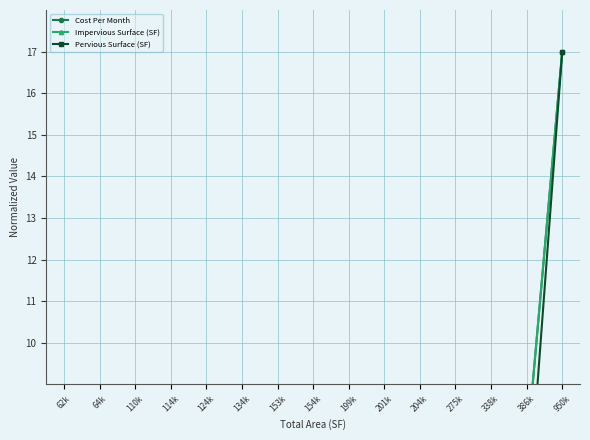

Between 124k and 64k, which is larger?

124k